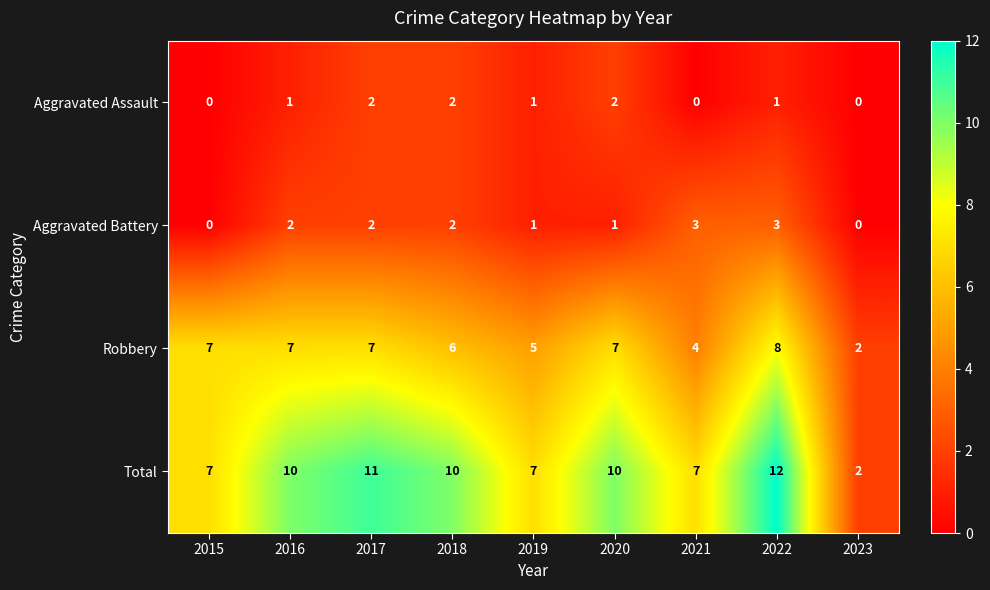

Is the value of Aggravated Battery at 2017 greater than the value of Aggravated Assault at 2015?

Yes